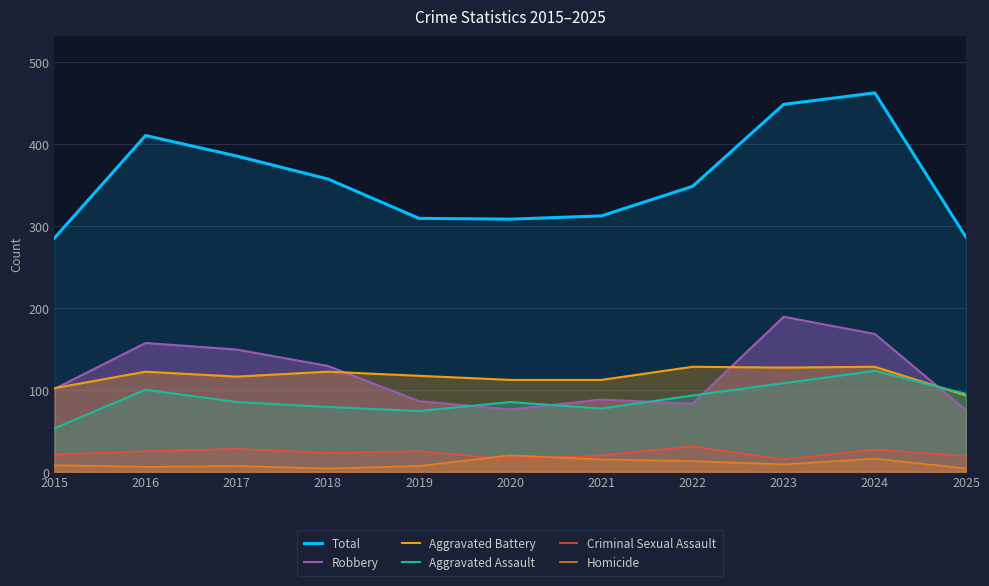

List the labels in order of Aggravated Assault value, smallest first.

2015, 2019, 2021, 2018, 2017, 2020, 2022, 2025, 2016, 2023, 2024